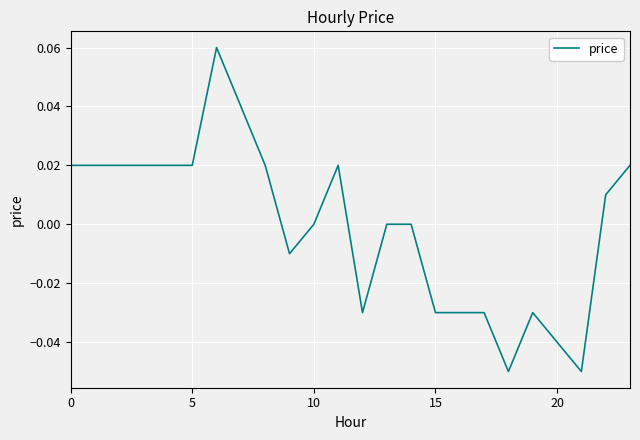

Which label corresponds to the largest value in the chart?

6